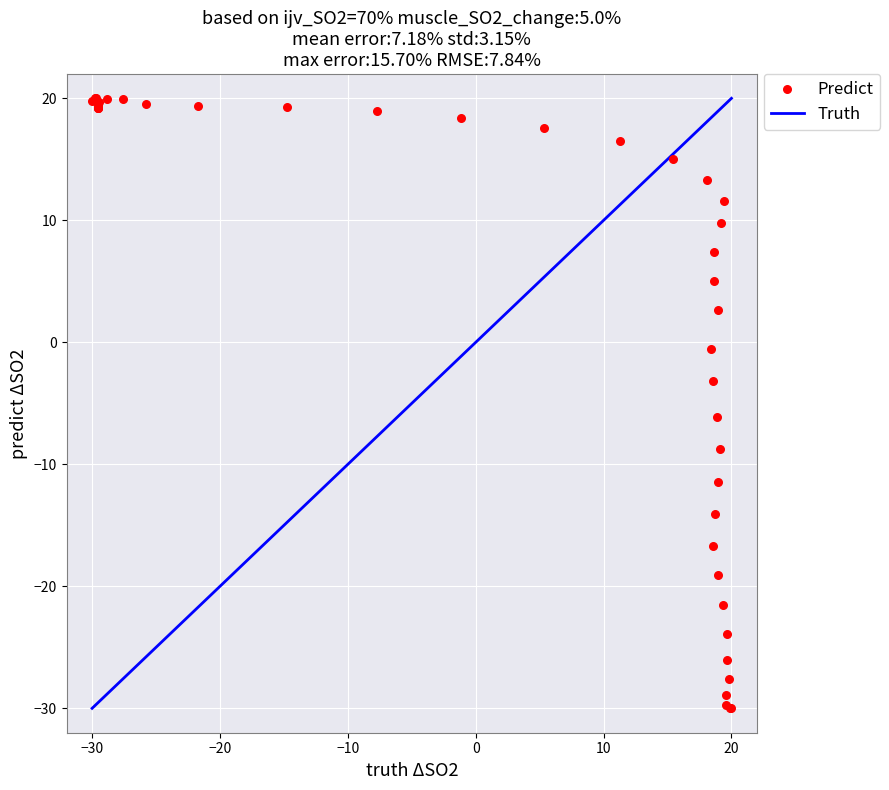

What Y value in the scatter plot is closest to -5?

-6.1